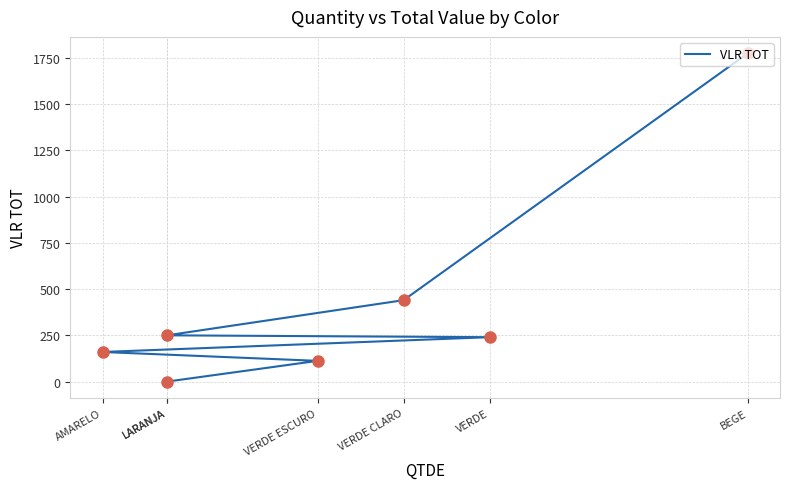

What is the change in value from BEGE to LARANJA?

-1774